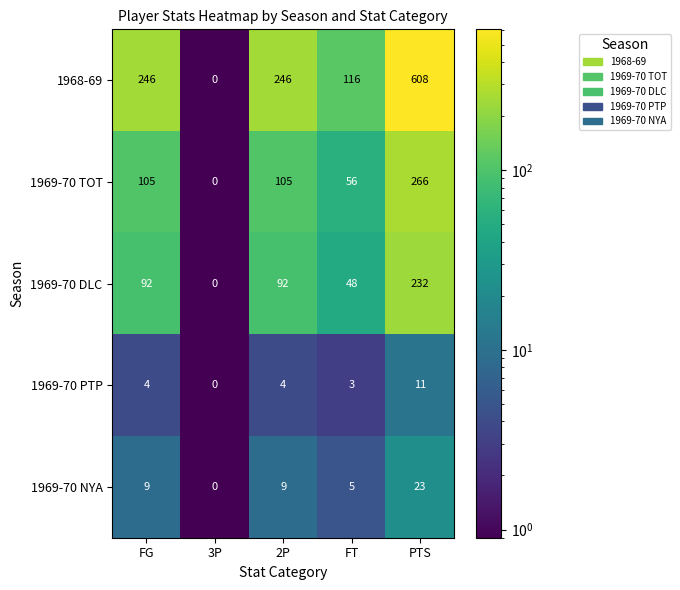

Reading left to right, list all the values displayed in this chart.

1968-69: 246	0	246	116	608
1969-70 TOT: 105	0	105	56	266
1969-70 DLC: 92	0	92	48	232
1969-70 PTP: 4	0	4	3	11
1969-70 NYA: 9	0	9	5	23